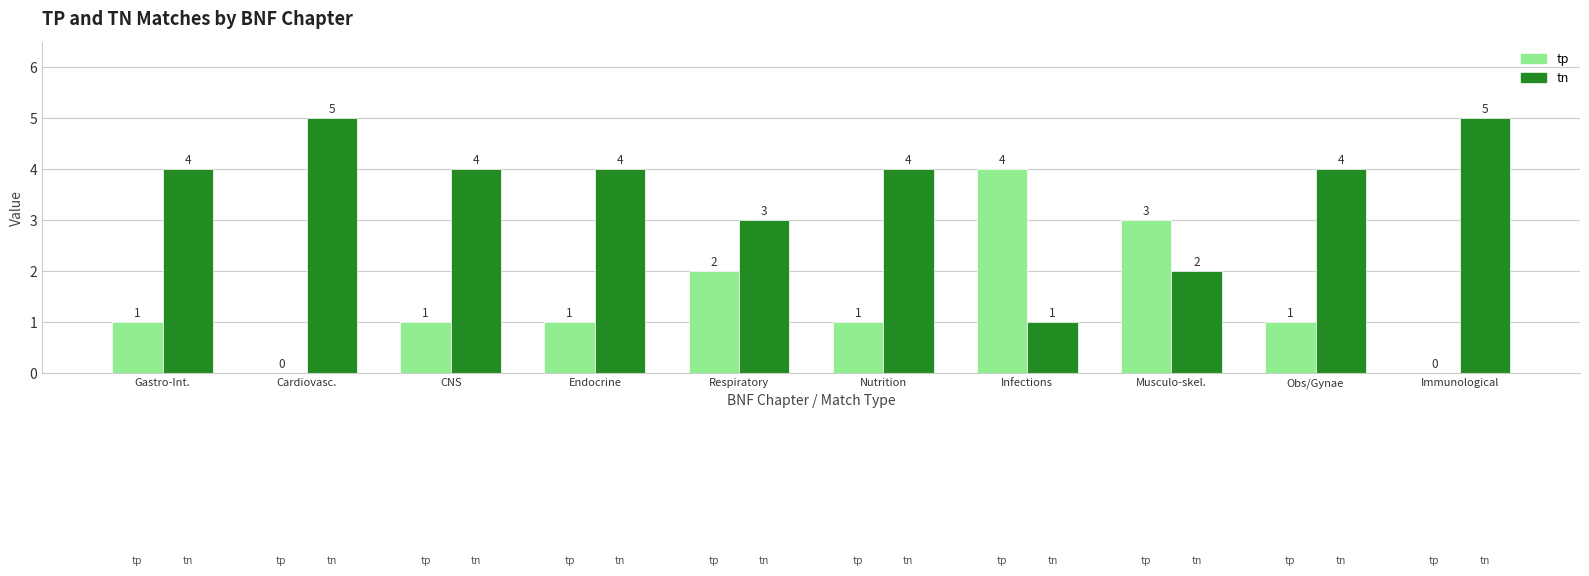

Are the bars grouped side by side (vs. stacked)?

Yes